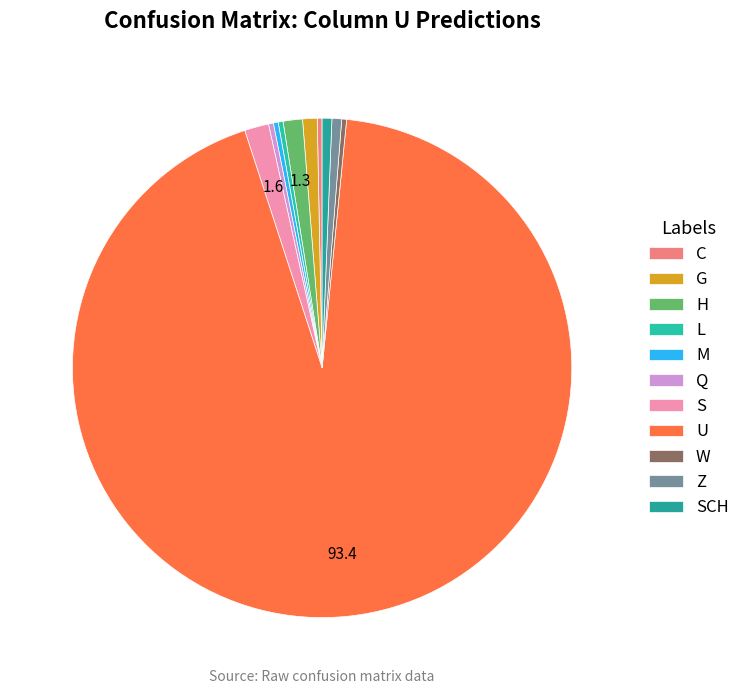

How many segments does this pie chart have?

11